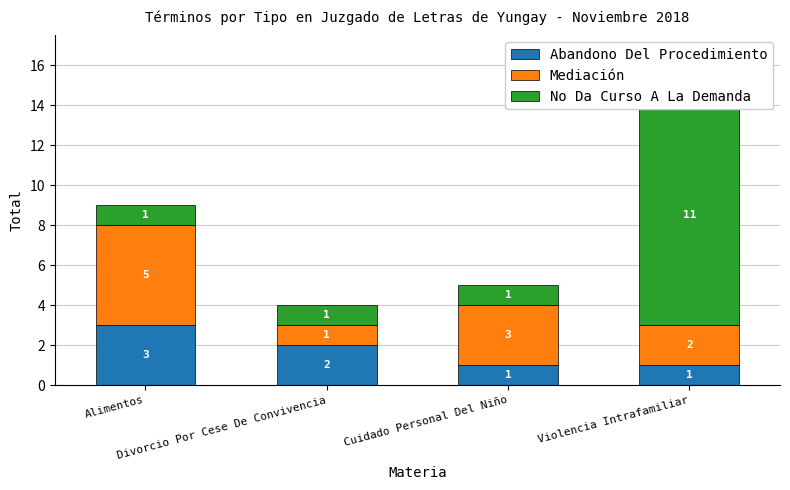

What is the total value across all series at Violencia Intrafamiliar?

14